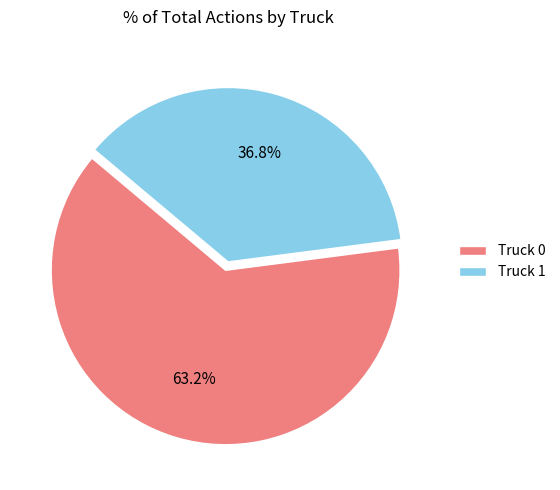

How many slices are in this pie chart?

2